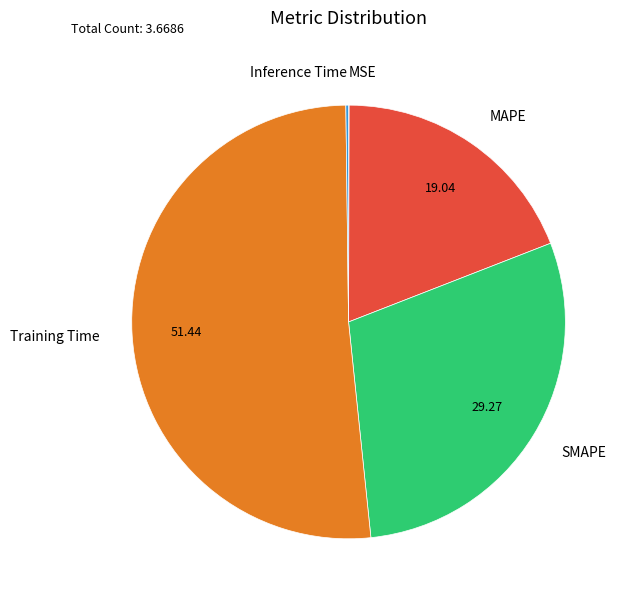

Do MAPE and Training Time together represent more than half of the pie?

Yes